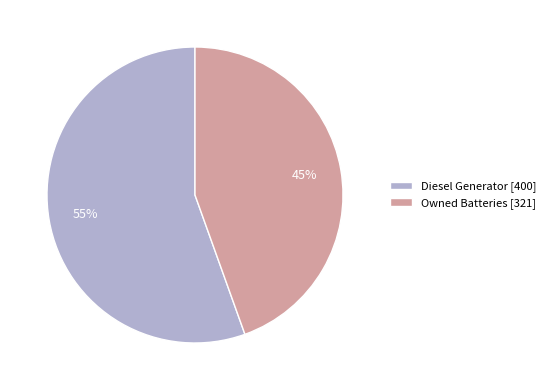

To the nearest percent, what is the average slice percentage?

50%